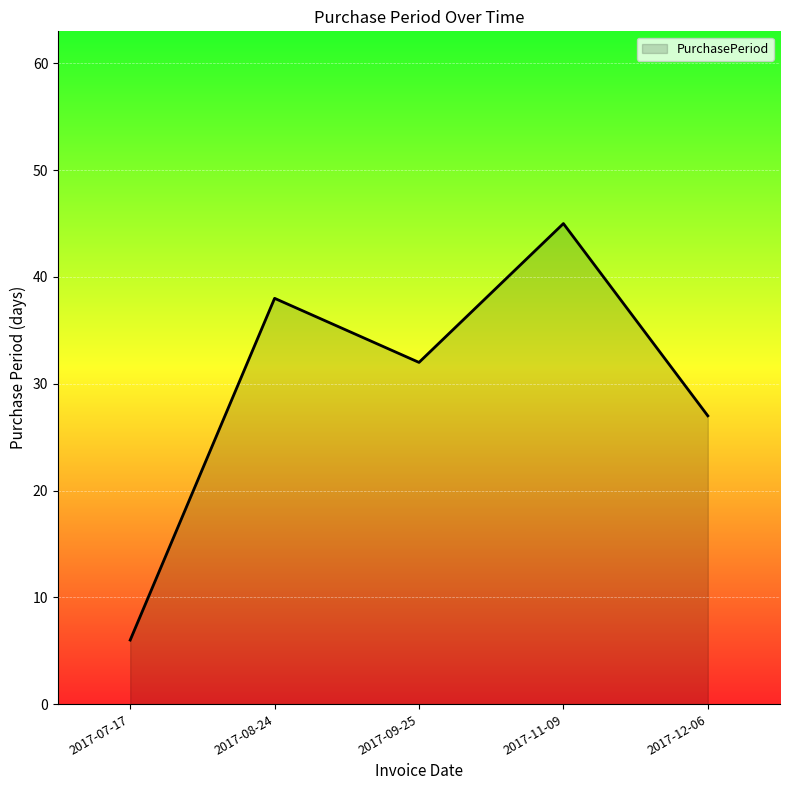

At which label does the data first exceed 32?

2017-08-24